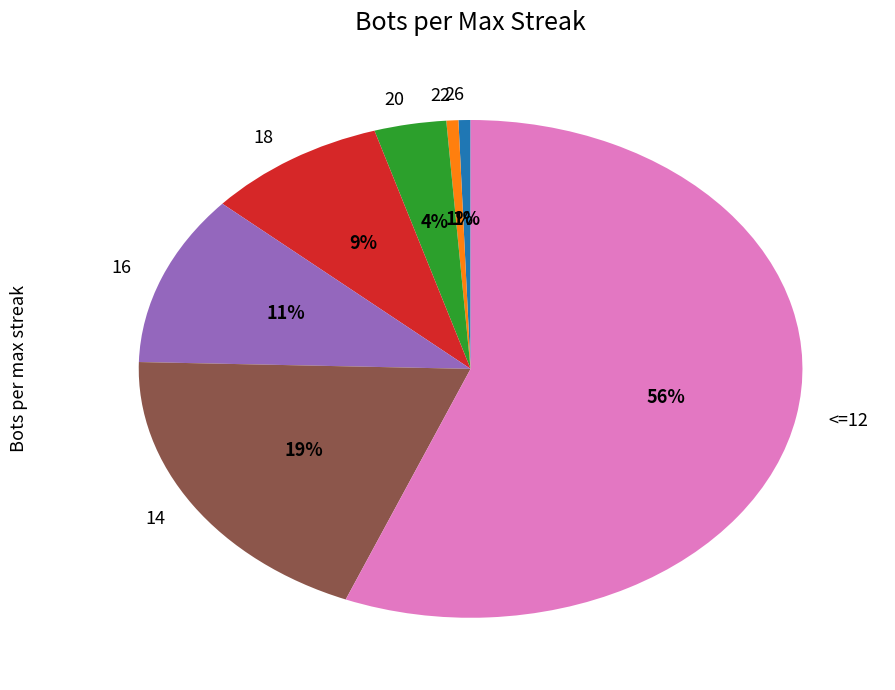

Is there a majority slice in this chart?

Yes